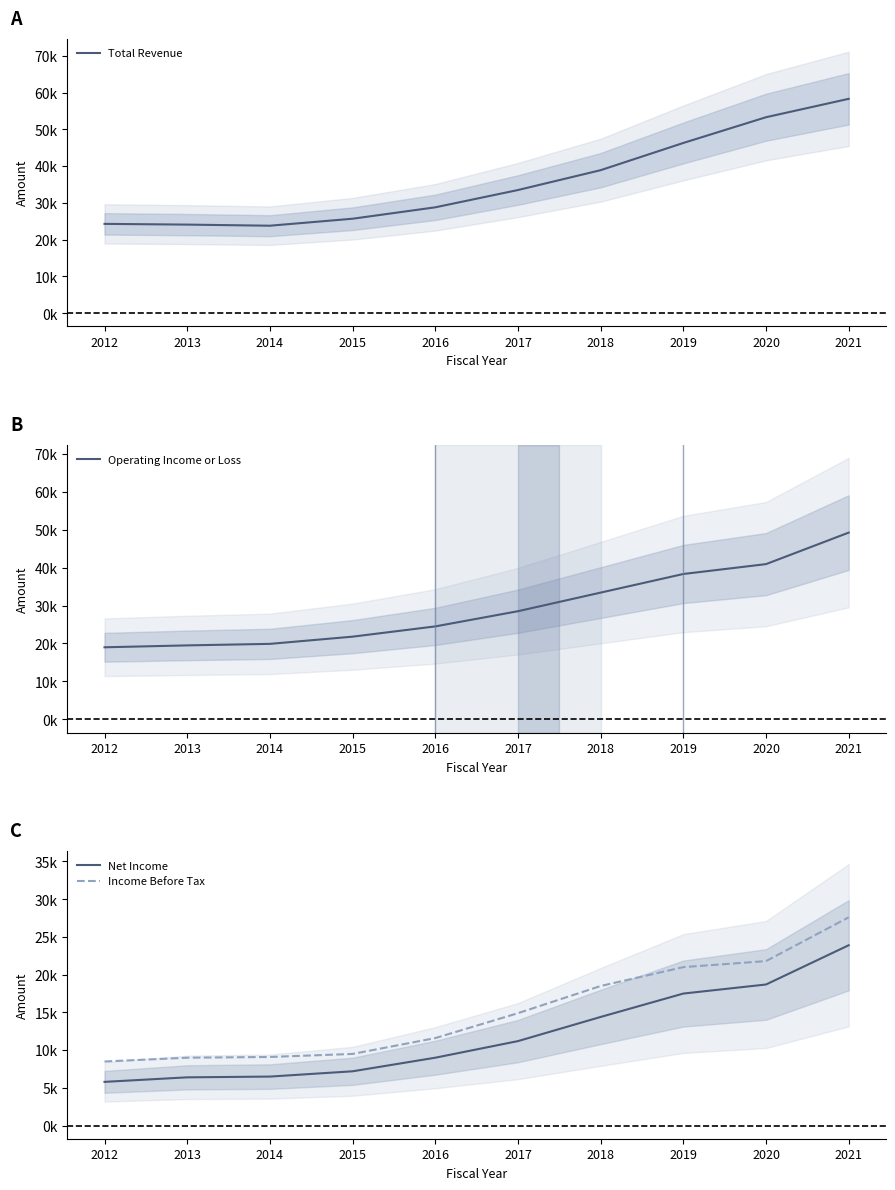

Is the value of Operating Income or Loss at 2015 greater than the value of Net Income at 2019?

Yes